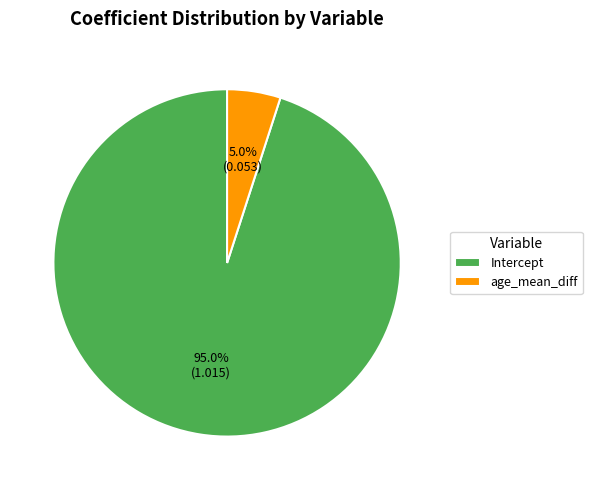

Do age_mean_diff and Intercept together represent more than half of the pie?

Yes